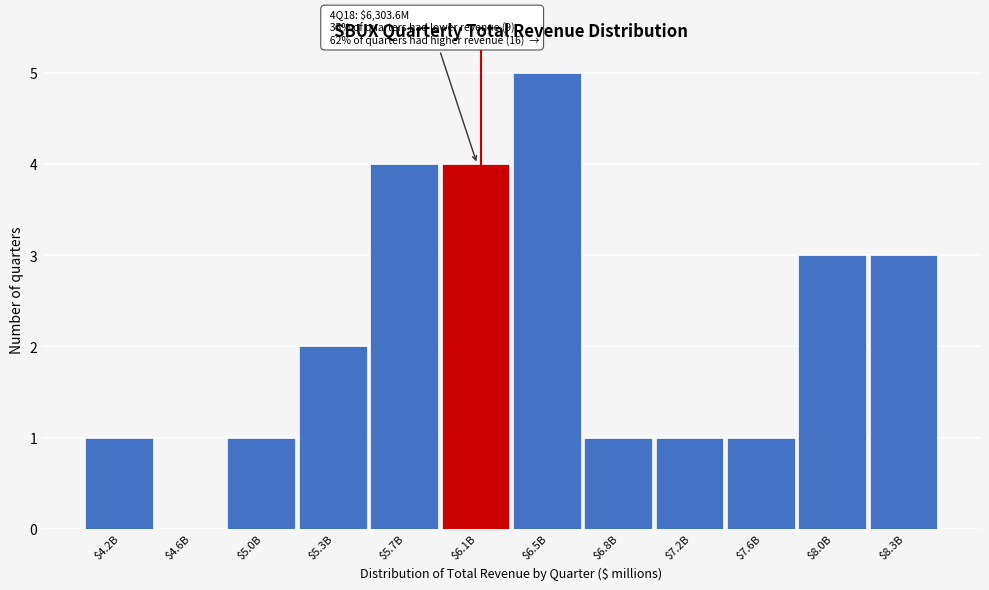

Read the value at $6.5B.

5